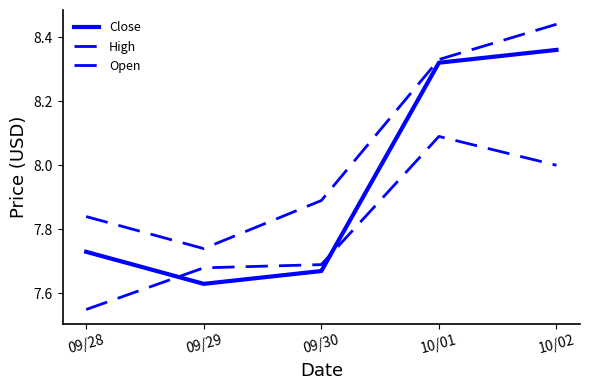

Which series has the largest range (max minus min)?

Close